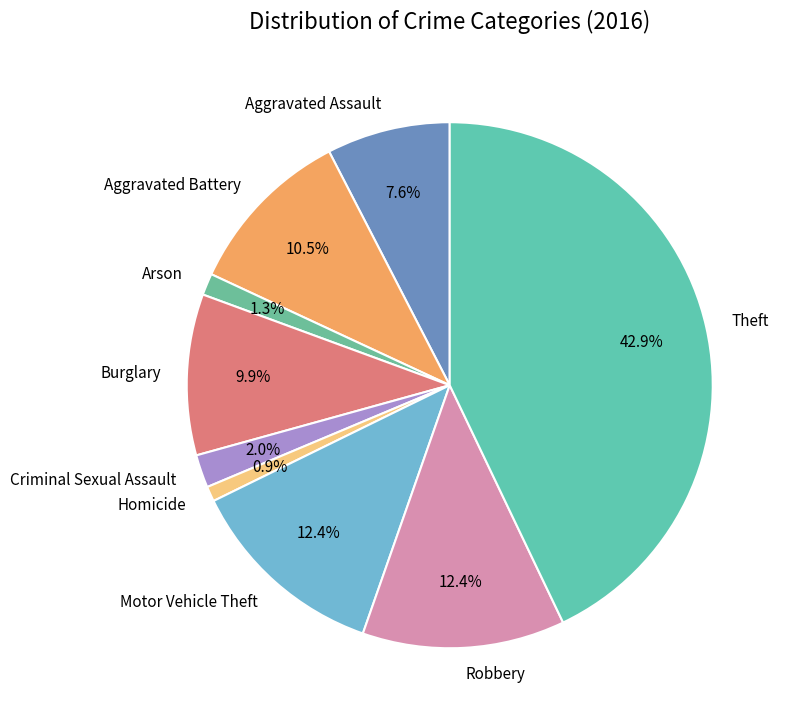

How many slices are in this pie chart?

9